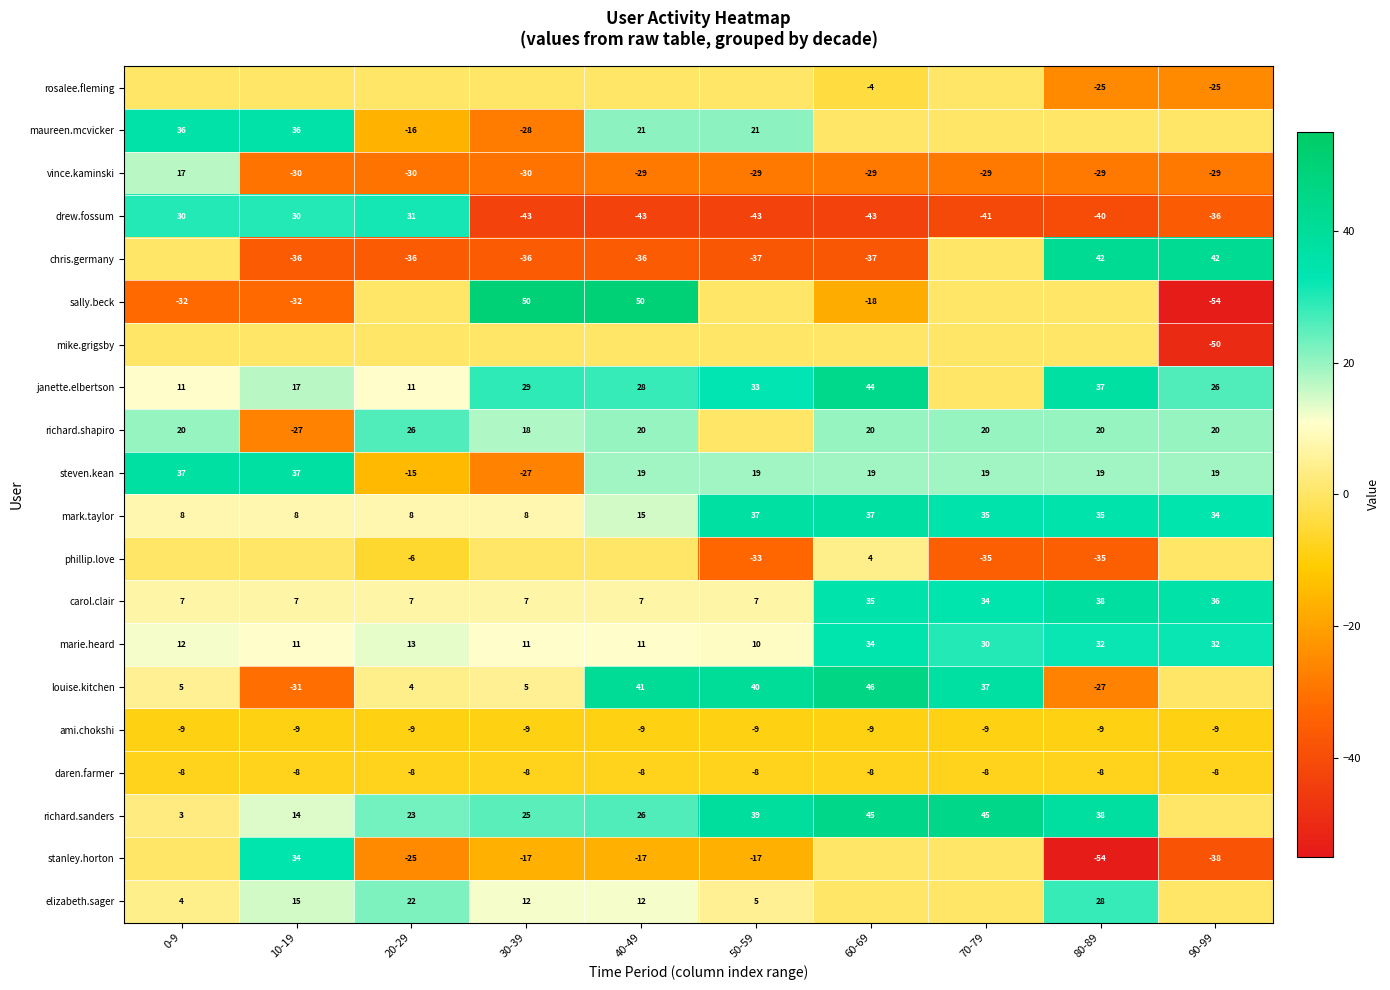

Which has a higher value, 0-9 or 70-79?

0-9